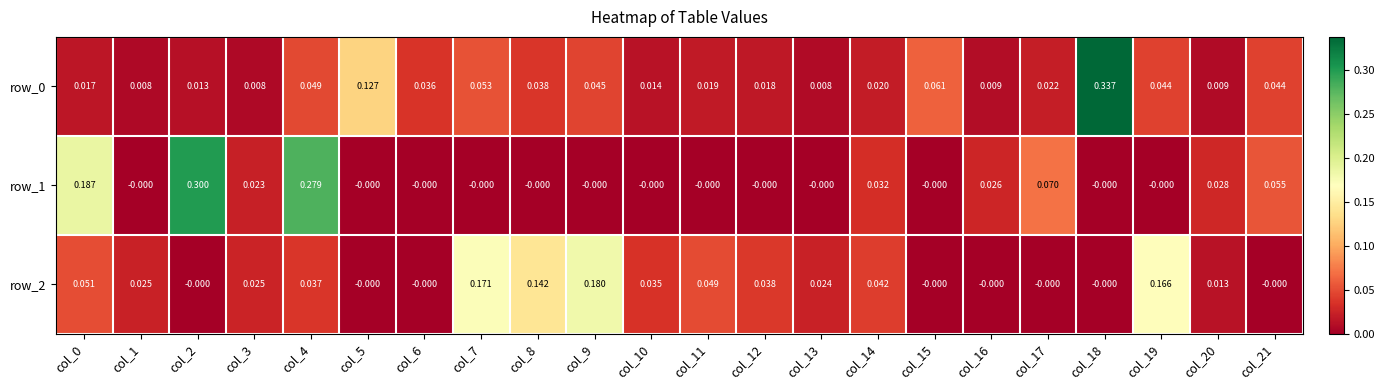

Which series has the largest total across all categories?

row_1